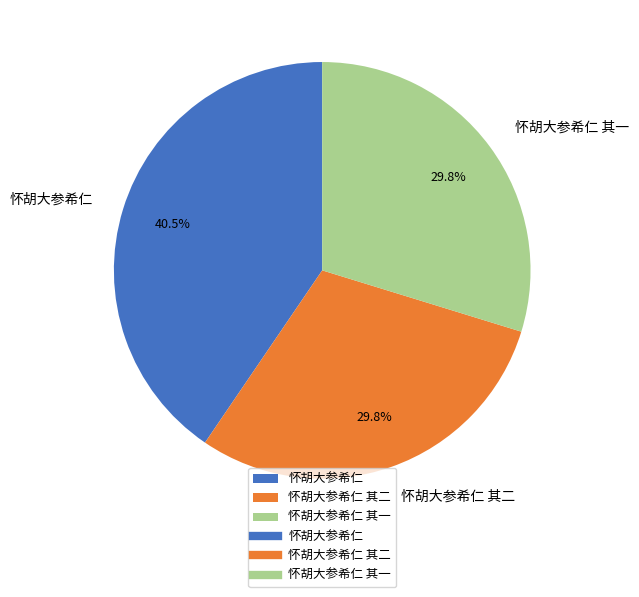

Which category has the biggest portion of the pie?

怀胡大参希仁